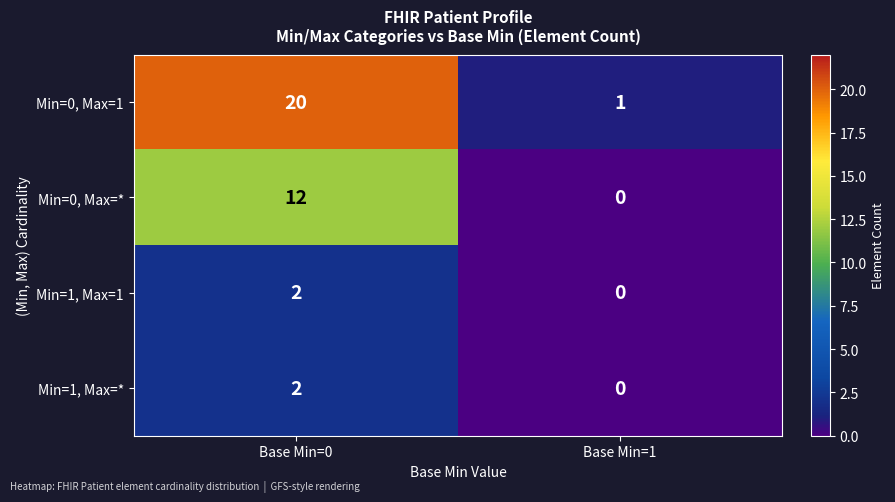

Which series has the widest spread of values?

Min=0, Max=1